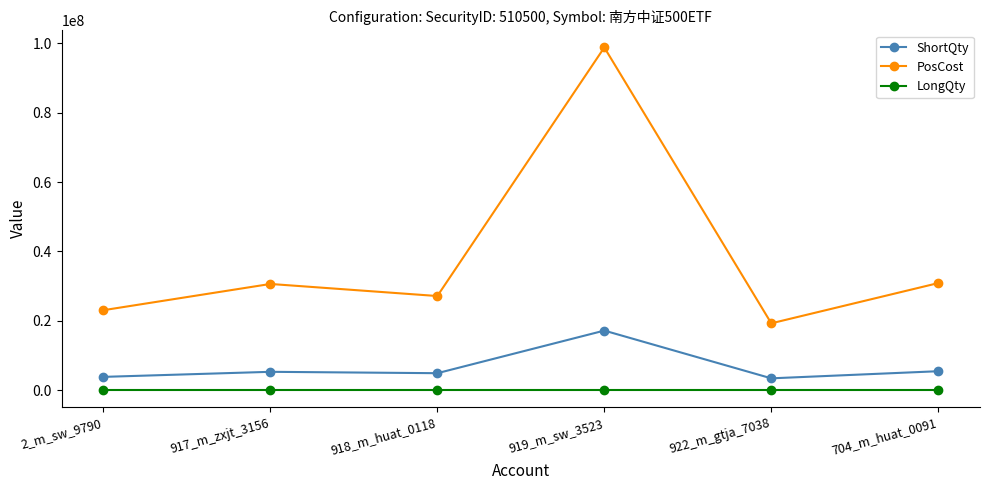

True or false: PosCost and ShortQty intersect in this chart.

False